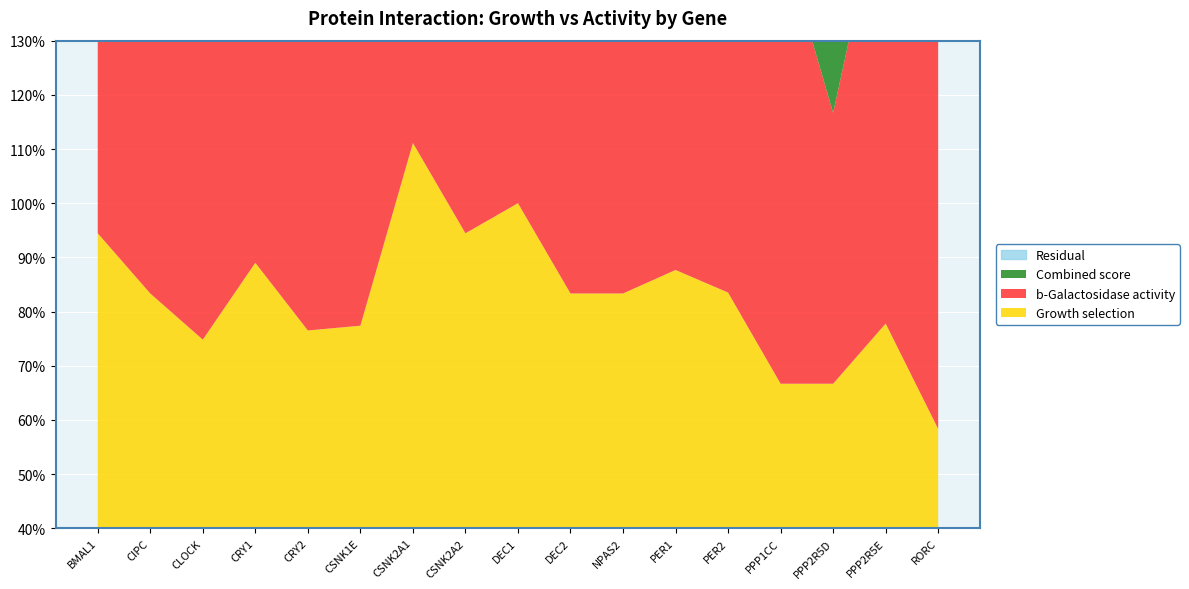

Where does the Growth selection series first go above 83?

BMAL1